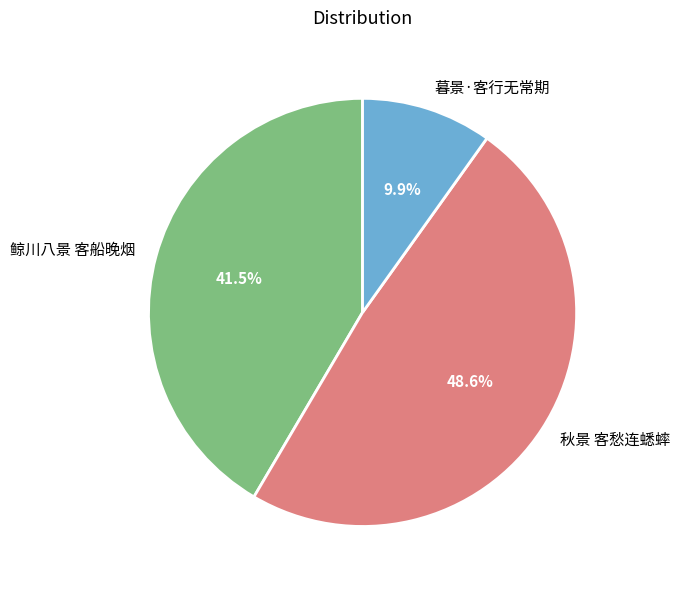

What is the largest slice in the pie chart?

秋景 客愁连蟋蟀